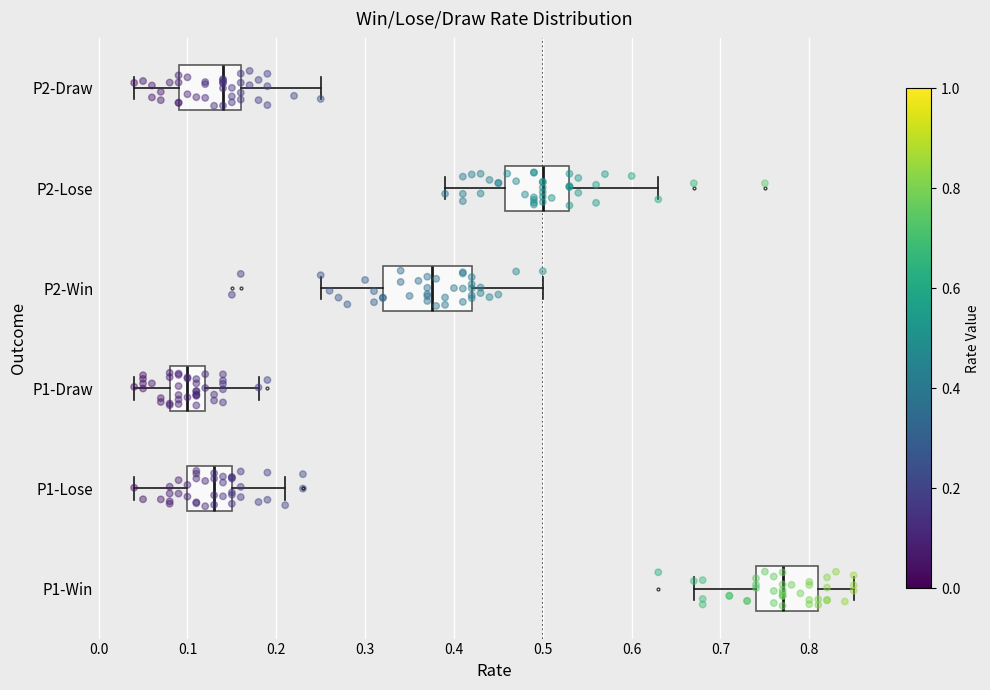

Which box is the widest, from its left edge to its right edge?

P2-Win